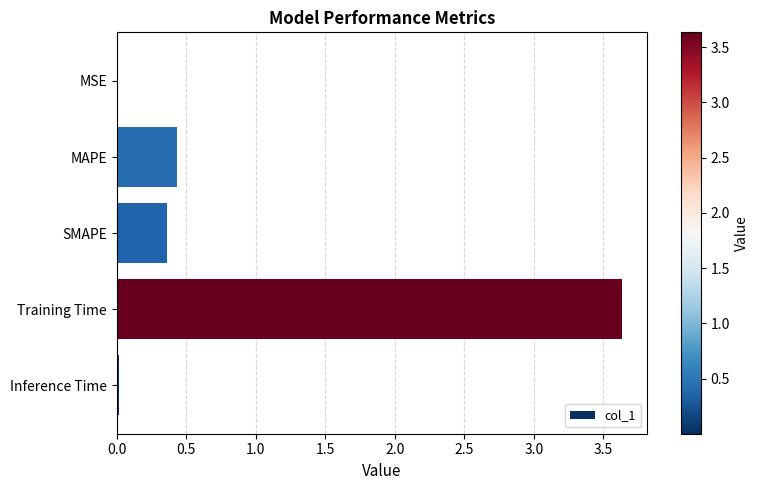

Which category has the highest value across all series?

Training Time